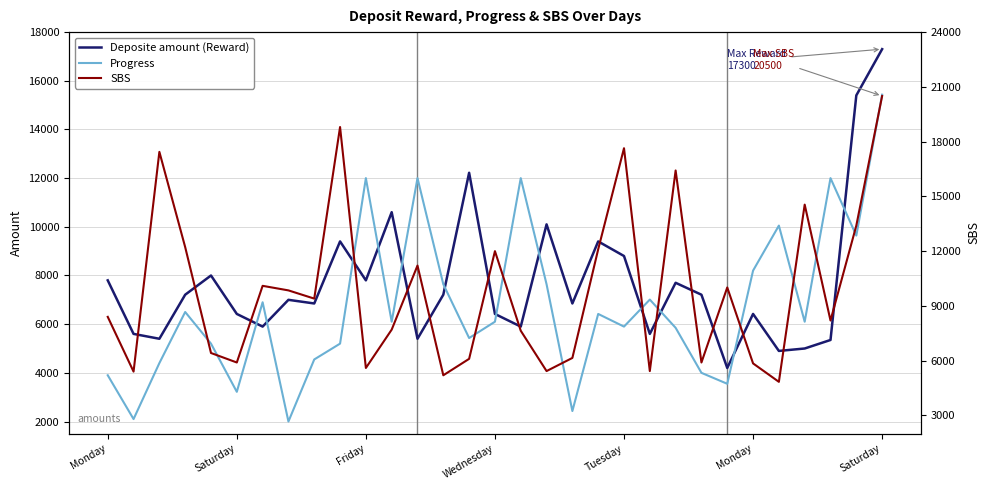

What is the difference between the highest and lowest values at 13?

2440